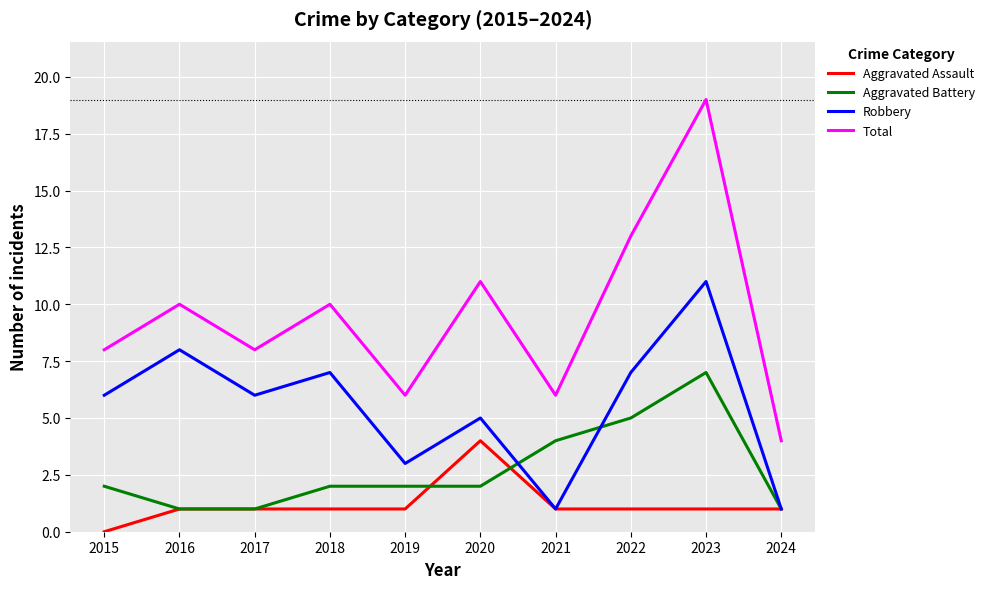

Which category has the highest value across all series?

2023